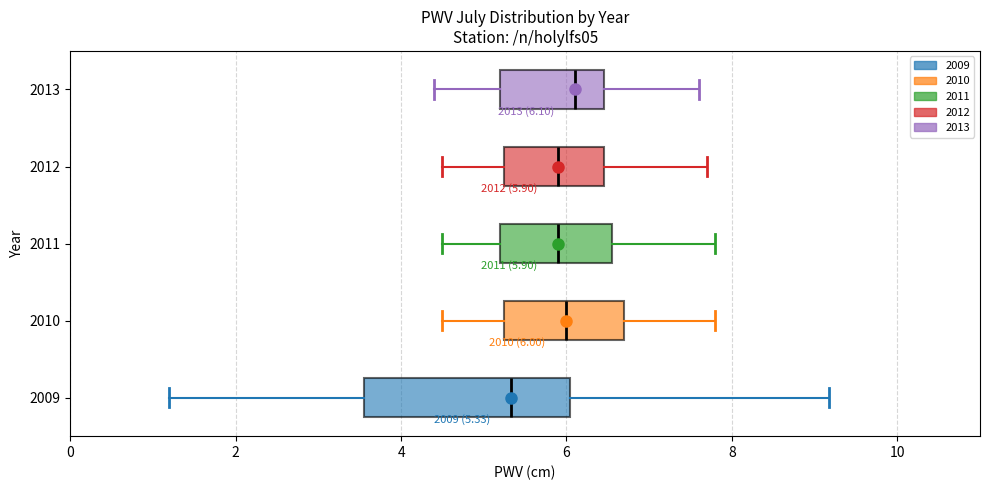

Comparing the boxes themselves (not the whiskers), which one is the widest?

2009